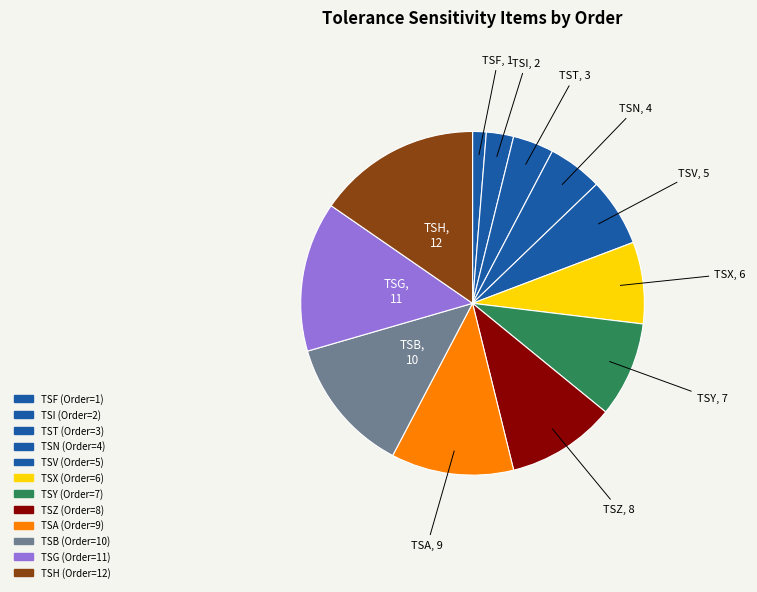

Count the number of slices in the pie.

12